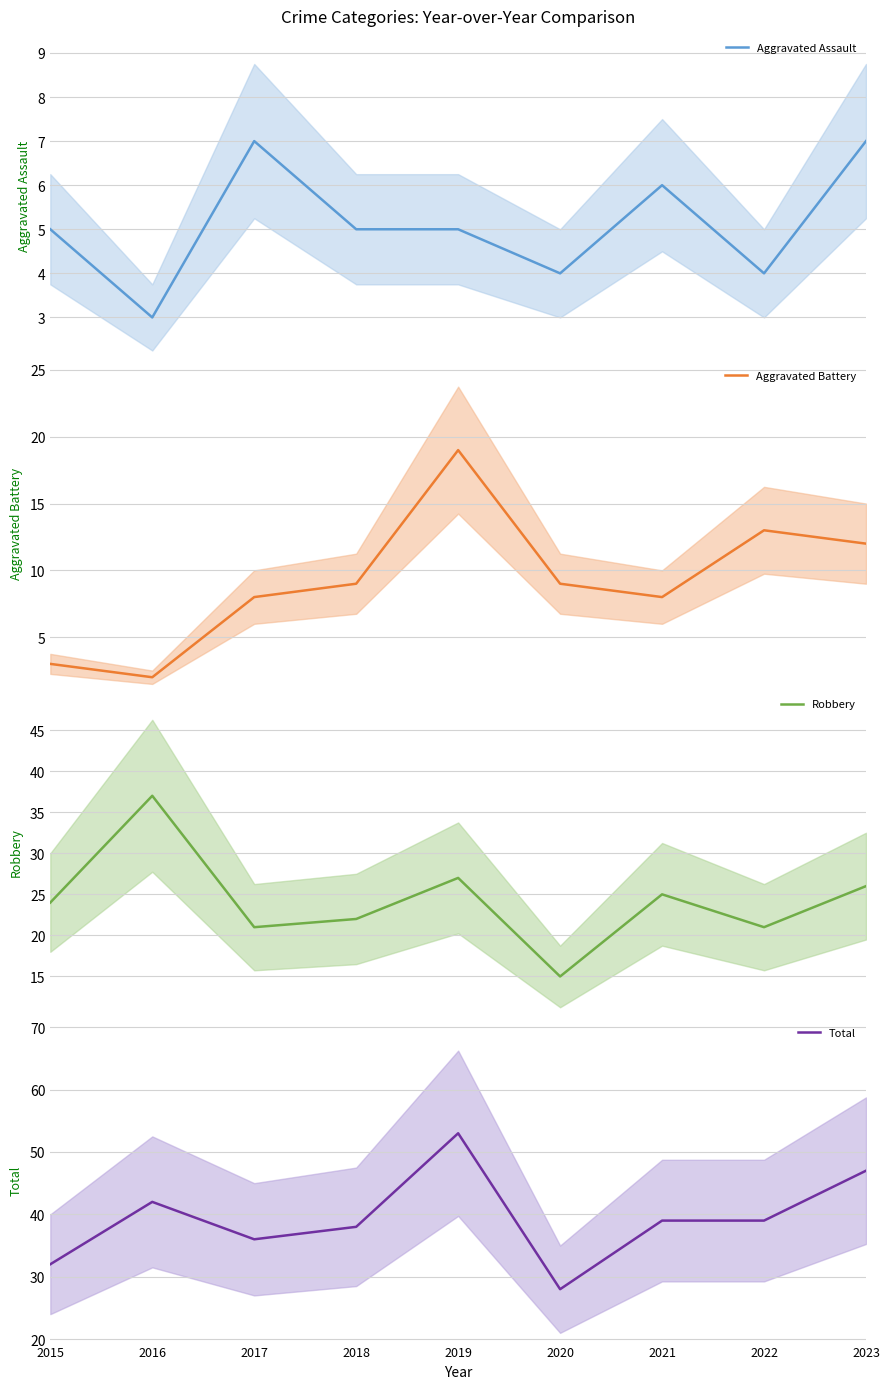

Between 2018 and 2021, which series saw the biggest shift?

Robbery